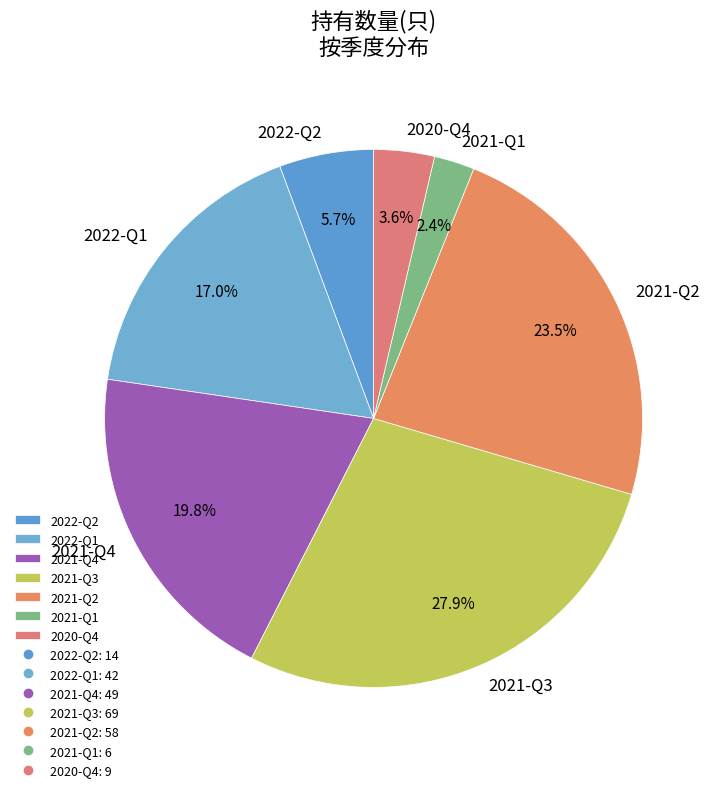

Is there any slice that represents more than half of the pie?

No